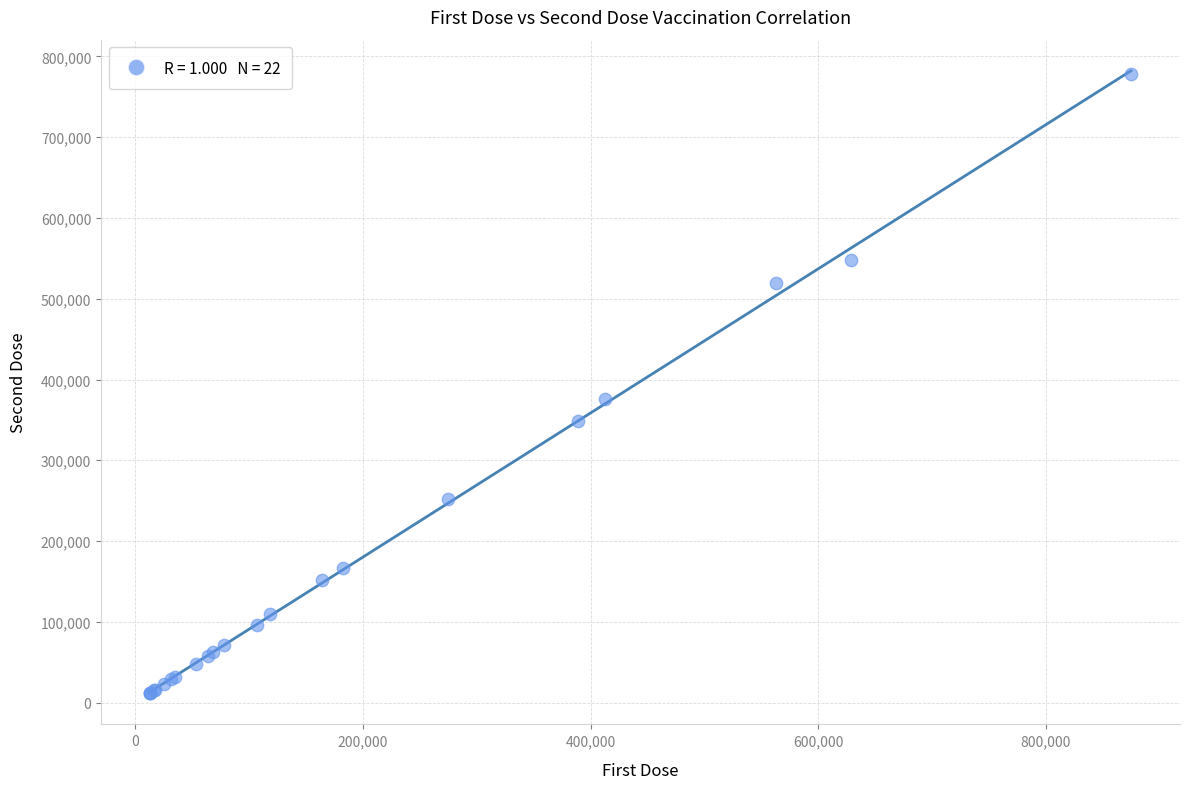

What Y value in the scatter plot is closest to 394794?

375423